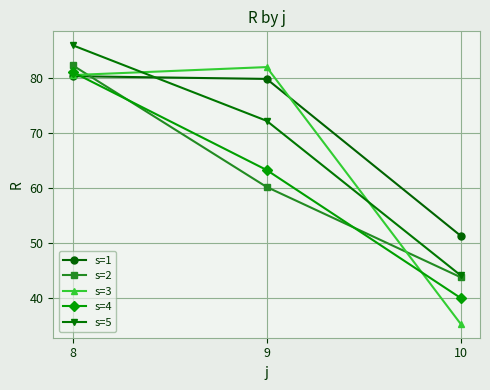

What is the smallest value displayed?

35.4